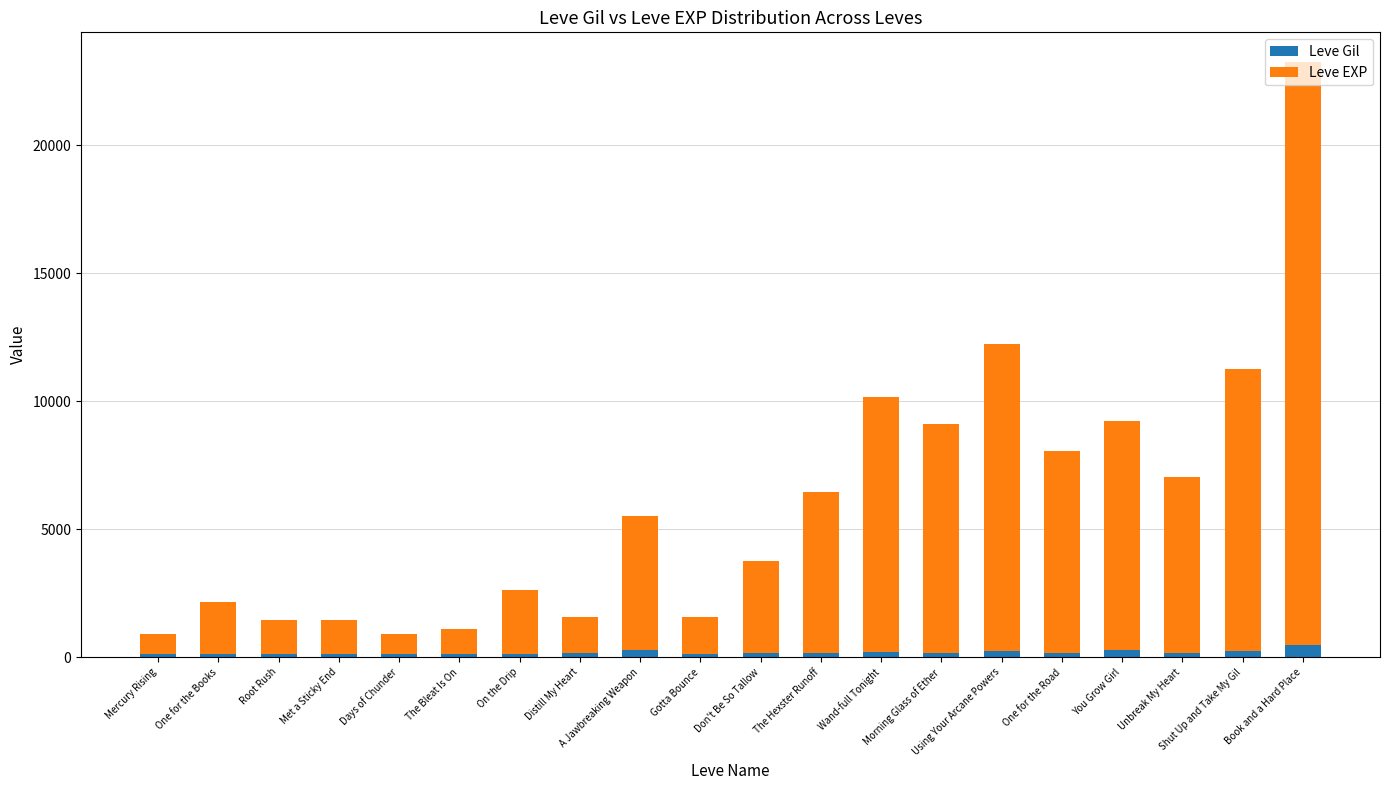

Is it true that Leve Gil equals 170 at Don't Be So Tallow?

True